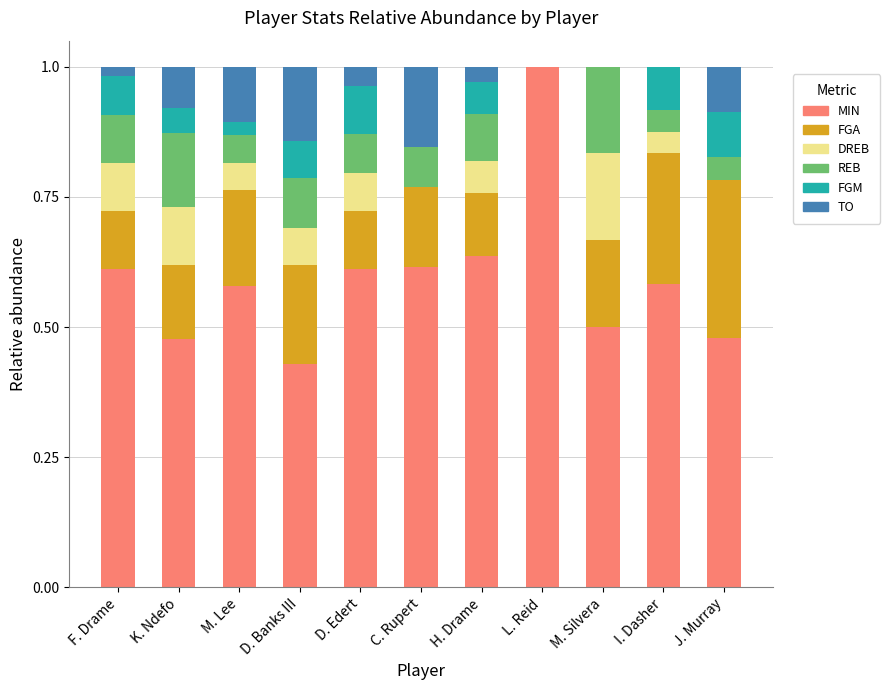

What is the total value across all series at J. Murray?

1.0